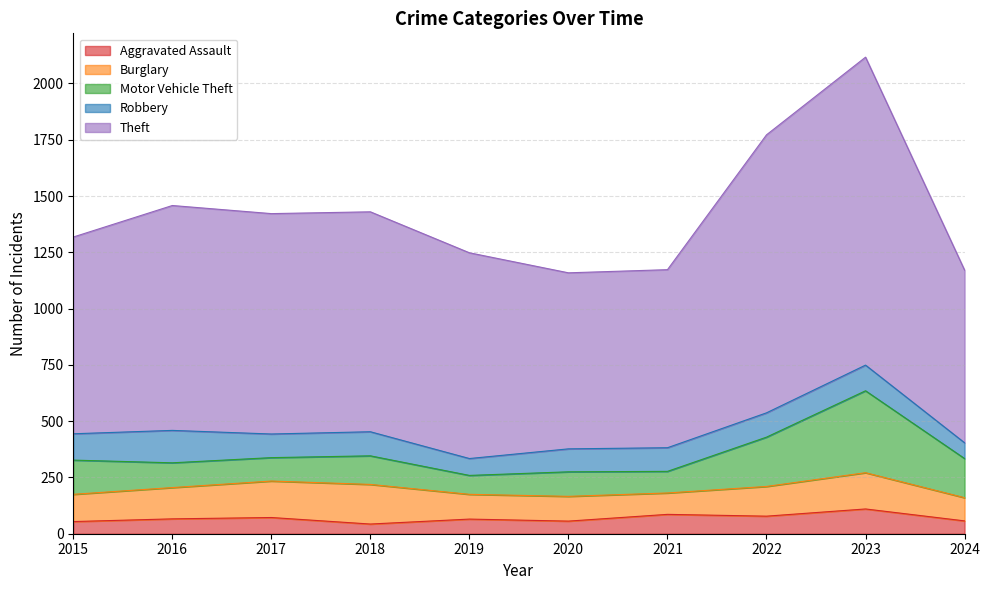

At which category does the chart reach its minimum across all series?

2018